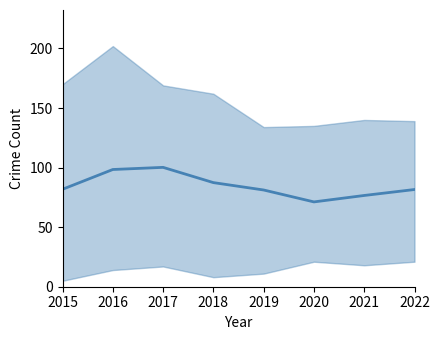

At which label does the data first exceed 81?

2015